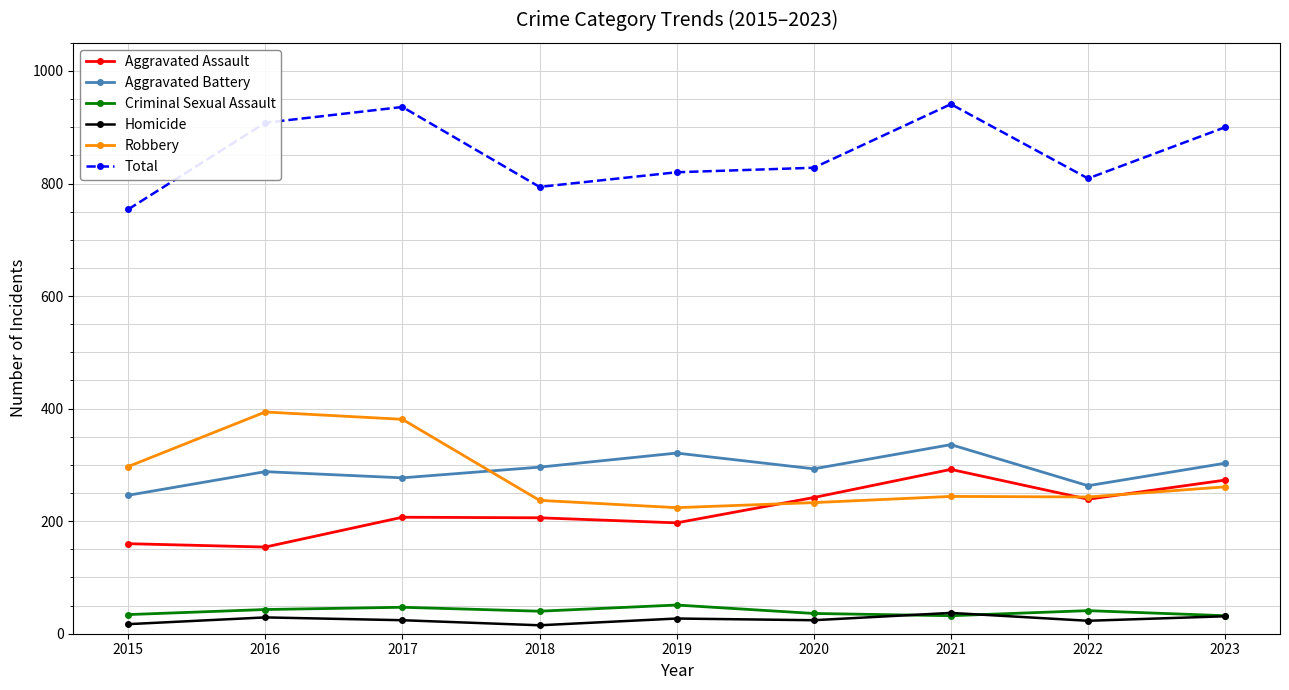

True or false: Robbery and Homicide cross at least once.

False